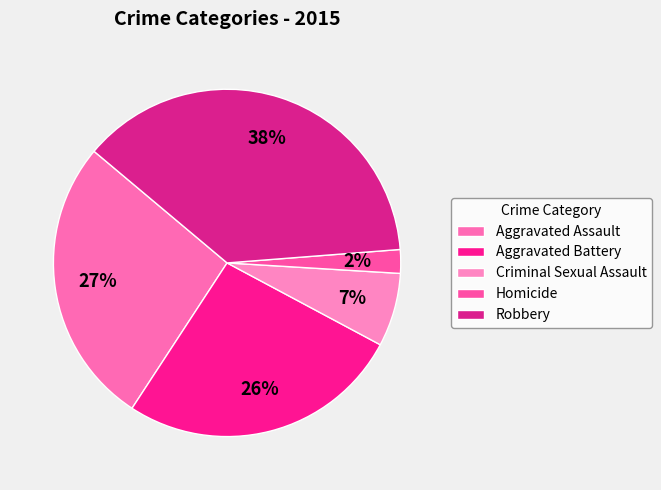

Count the number of slices in the pie.

5